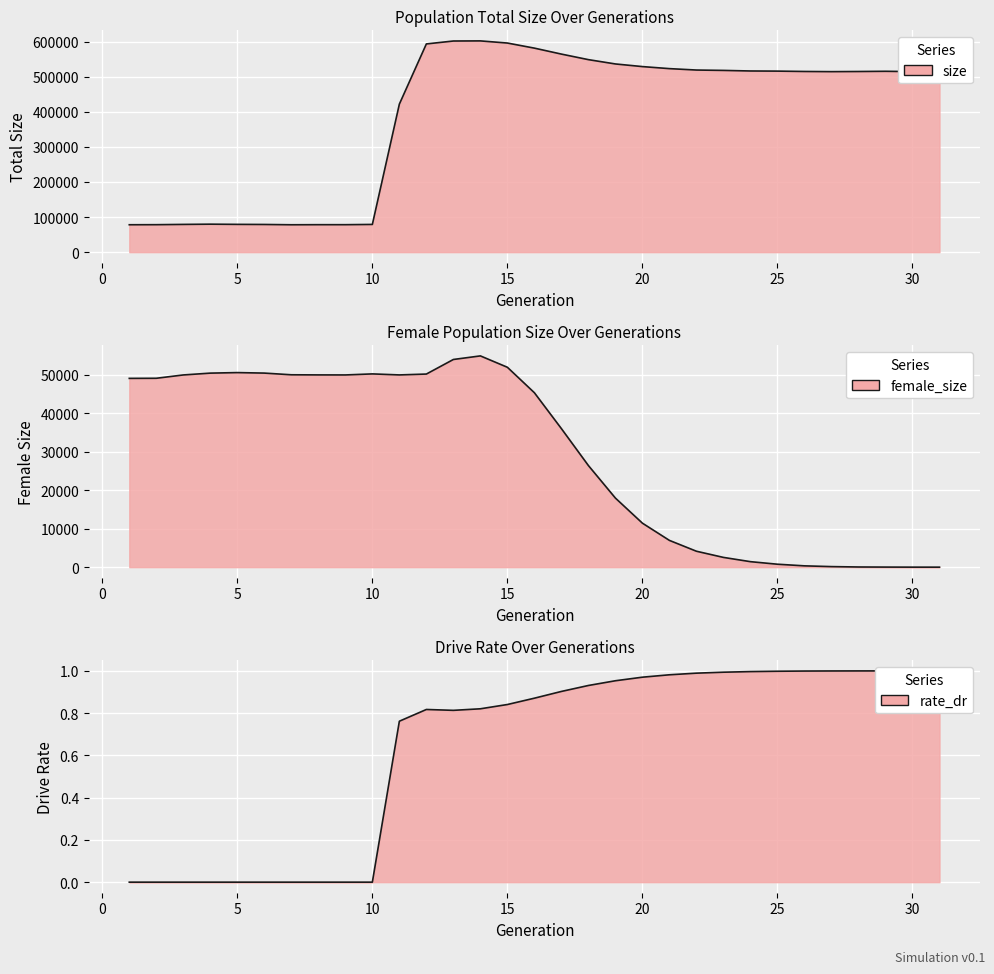

Where is rate_dr nearest to the value 0?

1